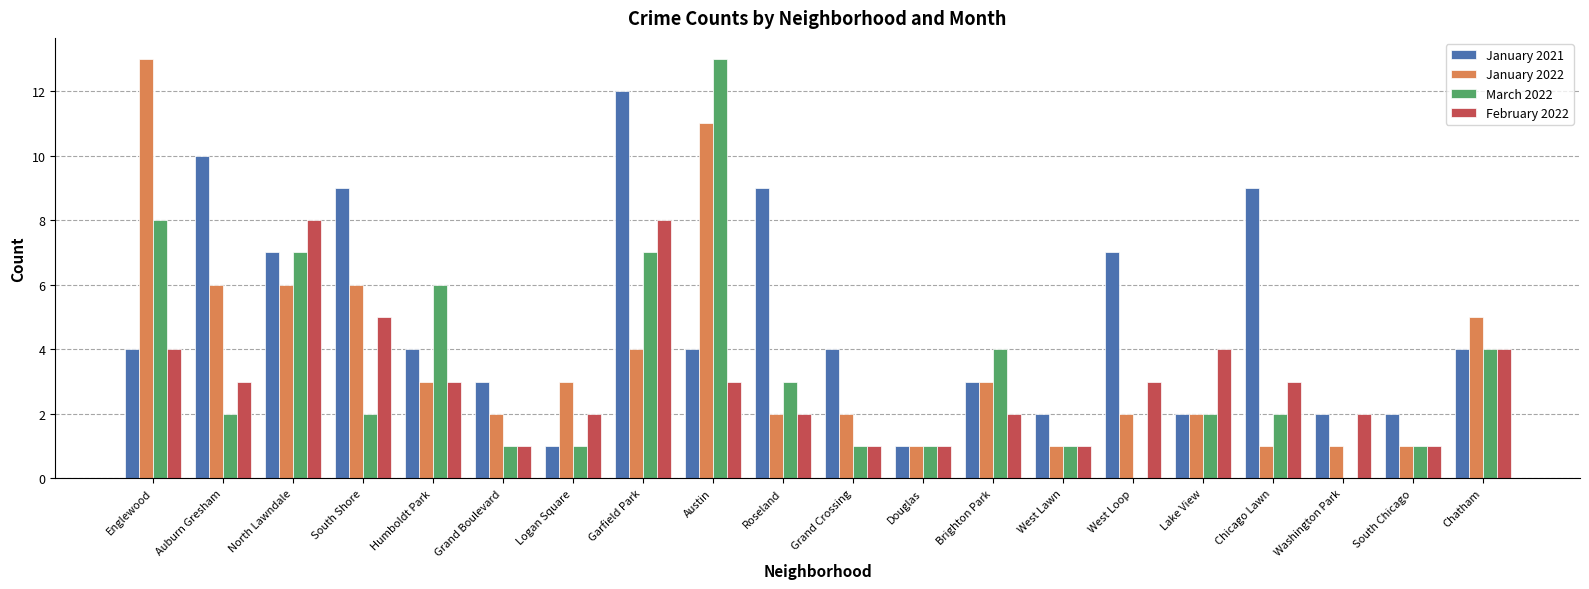

What is the sum of all February 2022 values?

61